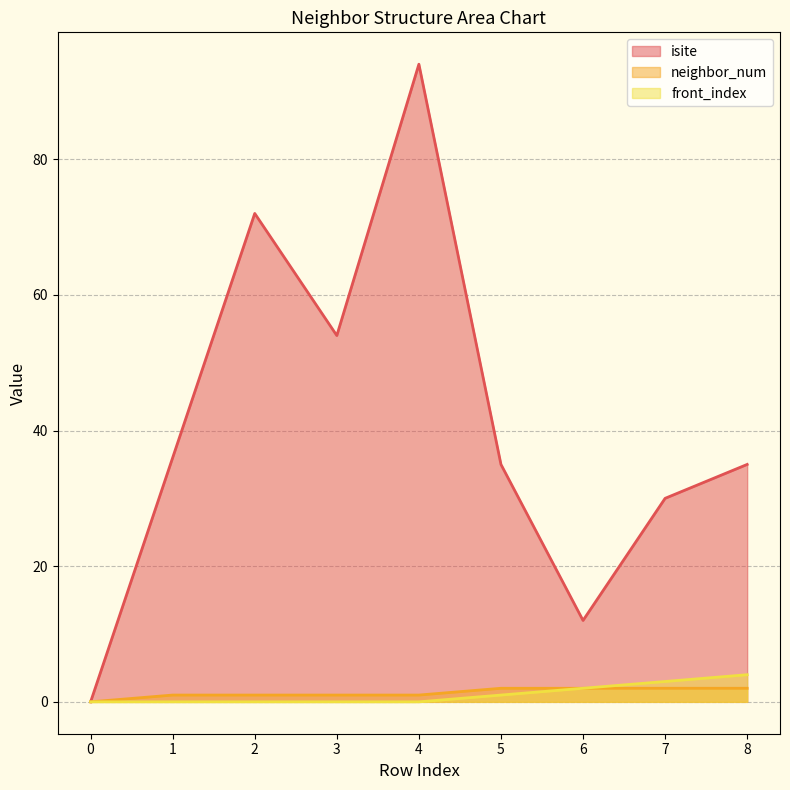

How many lines are shown in the chart?

3